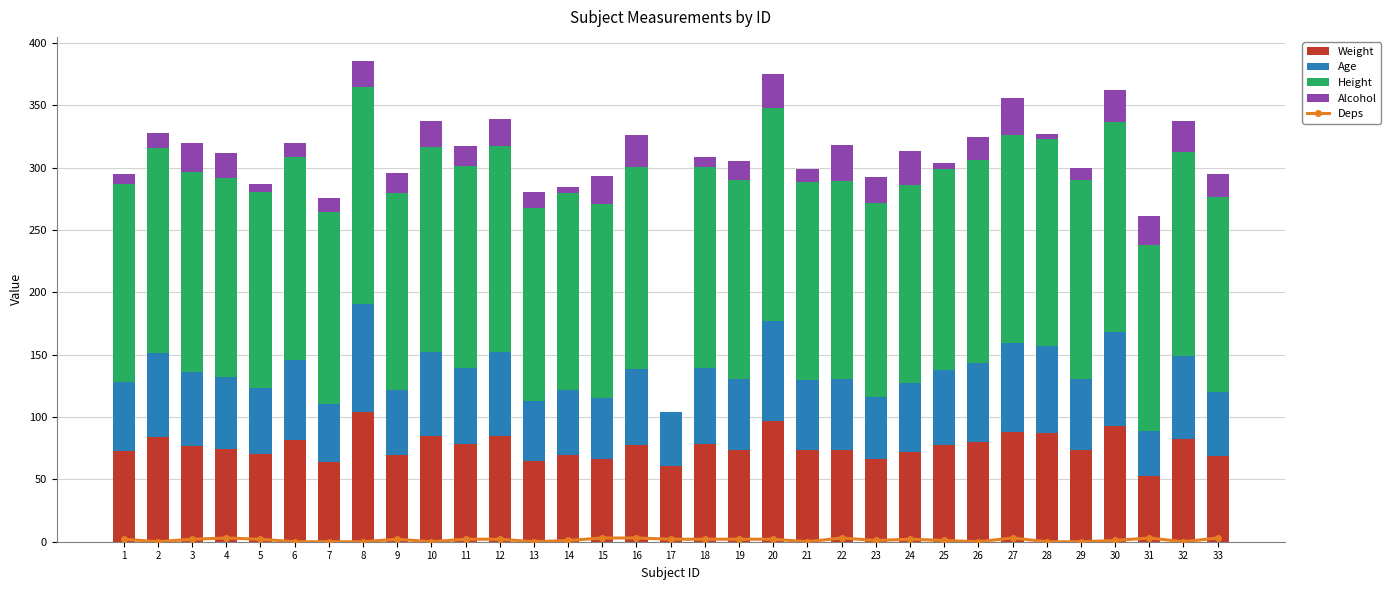

How many data points in Age are less than 57?

16